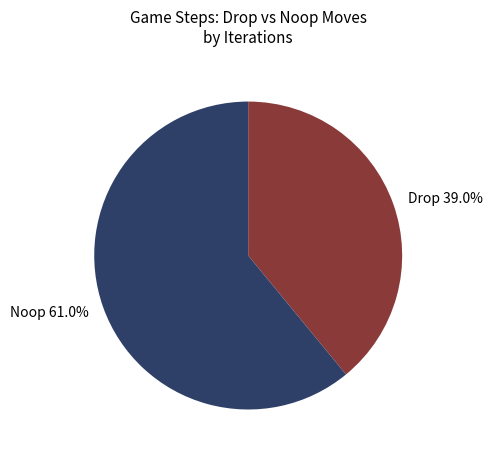

Combined, do Noop 61.0% and Drop 39.0% account for over 50%?

Yes